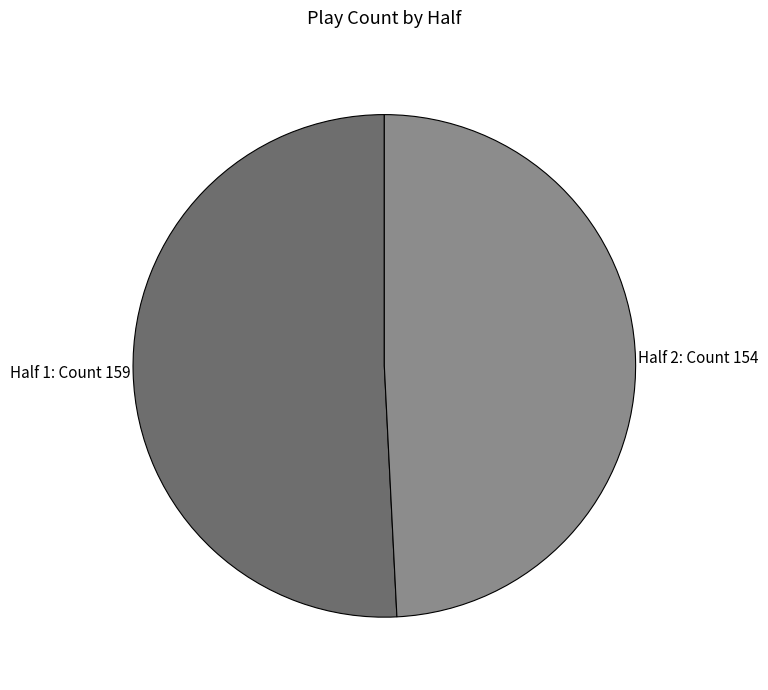

Is there a majority slice in this chart?

Yes